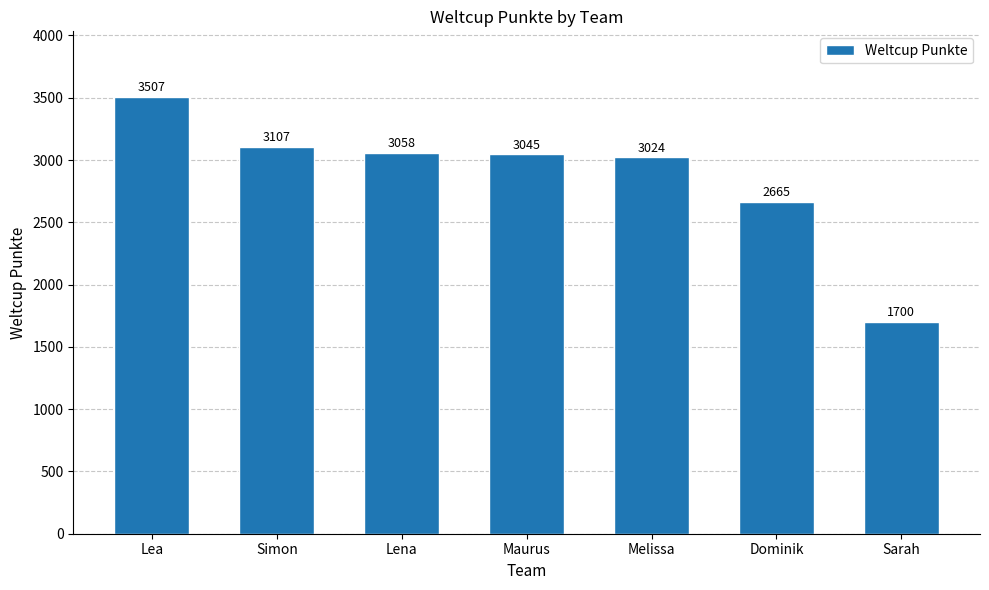

Where does the data first go above 3045?

Lea